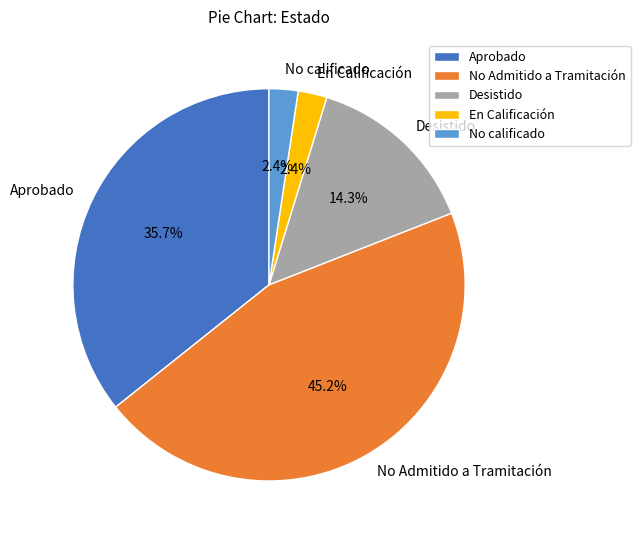

What is the ratio of the value at Desistido to the value at Aprobado?

0.4